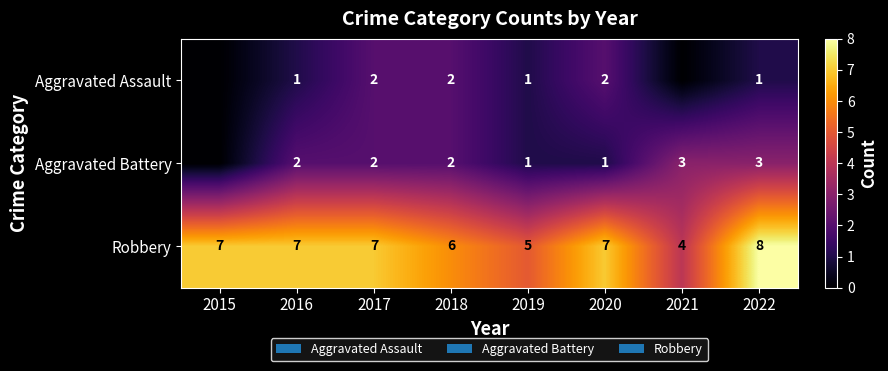

Is the value of Aggravated Battery at 2021 greater than the value of Robbery at 2018?

No